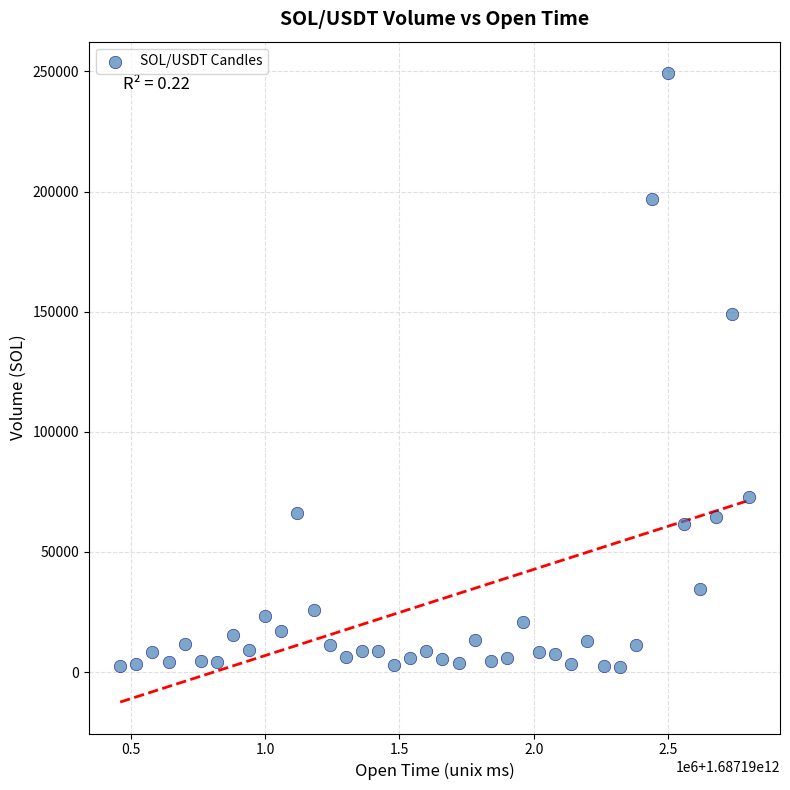

What Y value in the scatter plot is closest to 125627?

148980